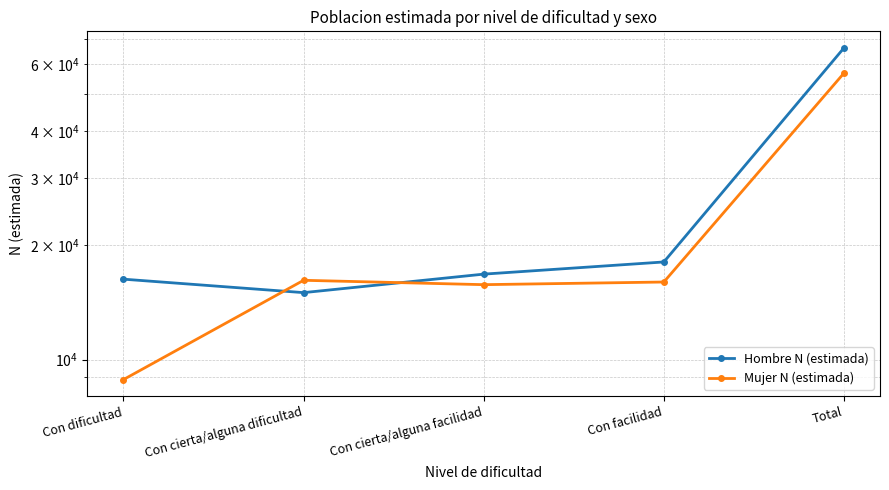

True or false: Hombre N (estimada) and Mujer N (estimada) intersect in this chart.

True